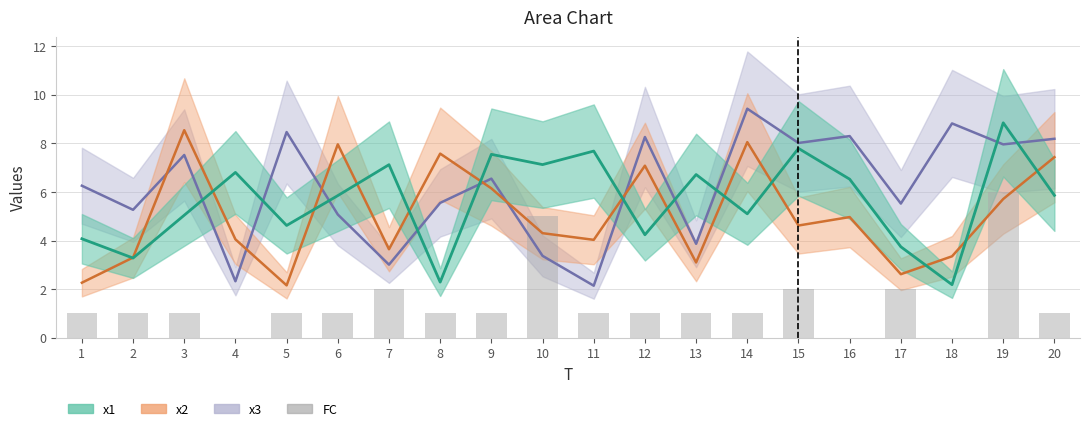

Rank the categories by value from highest to lowest.

19, 10, 7, 15, 17, 1, 2, 3, 5, 6, 8, 9, 11, 12, 13, 14, 20, 4, 16, 18